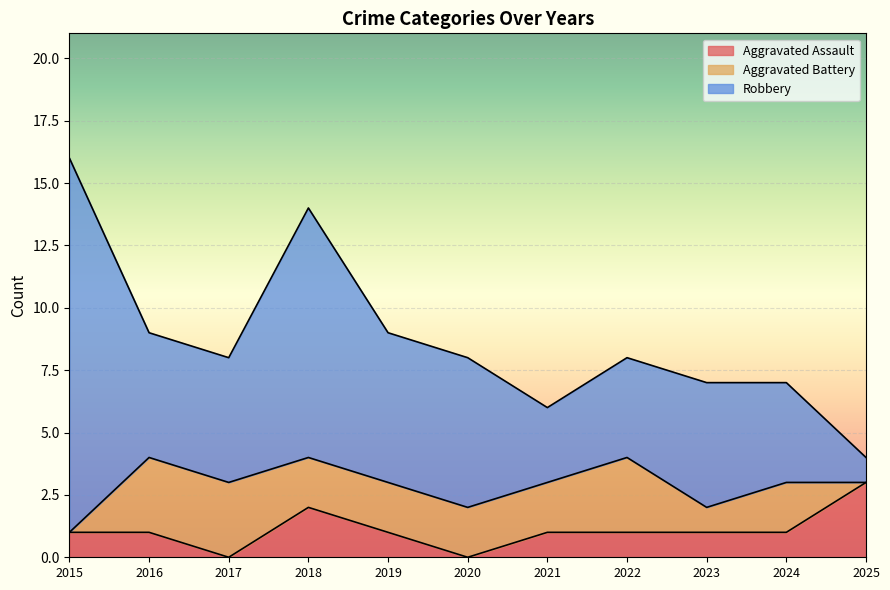

Reading left to right, what are all the values shown in this chart?

Aggravated Assault: 1	1	0	2	1	0	1	1	1	1	3
Aggravated Battery: 0	3	3	2	2	2	2	3	1	2	0
Robbery: 15	5	5	10	6	6	3	4	5	4	1